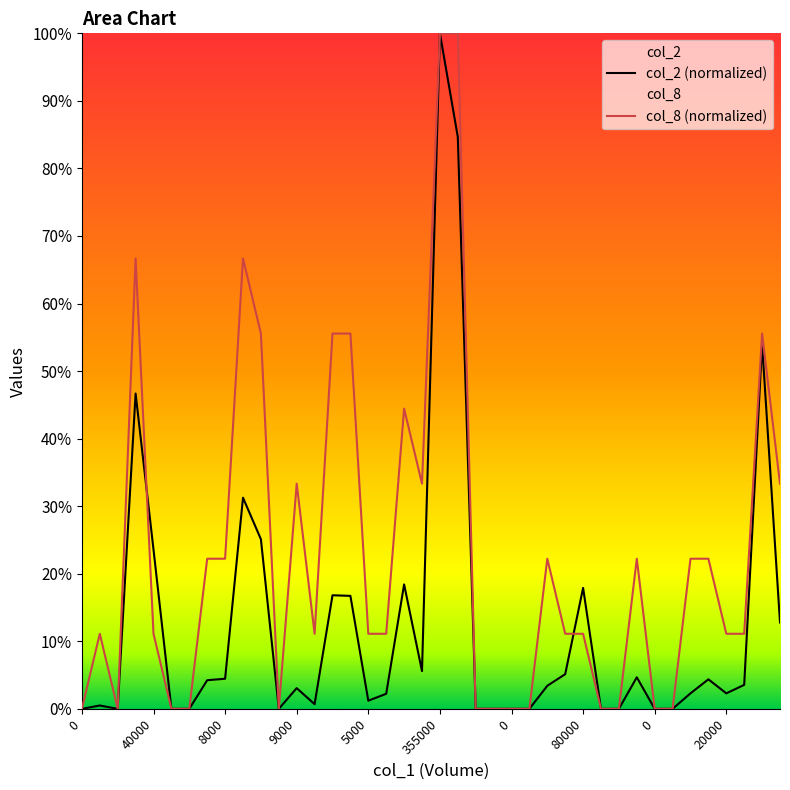

Between 20000 and 0, which is larger?

20000